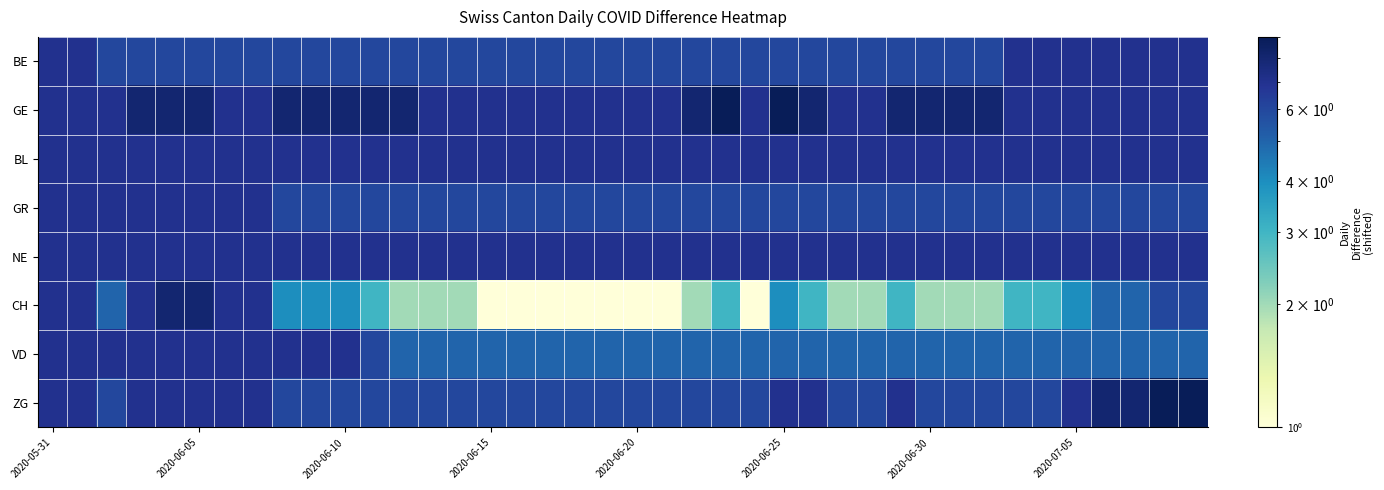

Reading right to left, list all the values displayed in this chart.

BE: 7	7	7	7	7	7	7	6	6	6	6	6	6	6	6	6	6	6	6	6	6	6	6	6	6	6	6	6	6	6	6	6	6	6	6	6	6	6	7	7
GE: 7	7	7	7	7	7	7	8	8	8	8	7	7	8	9	7	9	8	7	7	7	7	7	7	7	7	7	8	8	8	8	8	7	7	8	8	8	7	7	7
BL: 7	7	7	7	7	7	7	7	7	7	7	7	7	7	7	7	7	7	7	7	7	7	7	7	7	7	7	7	7	7	7	7	7	7	7	7	7	7	7	7
GR: 6	6	6	6	6	6	6	6	6	6	6	6	6	6	6	6	6	6	6	6	6	6	6	6	6	6	6	6	6	6	6	6	7	7	7	7	7	7	7	7
NE: 7	7	7	7	7	7	7	7	7	7	7	7	7	7	7	7	7	7	7	7	7	7	7	7	7	7	7	7	7	7	7	7	7	7	7	7	7	7	7	7
CH: 6	6	5	5	4	3	3	2	2	2	3	2	2	3	4	1	3	2	1	1	1	1	1	1	1	2	2	2	3	4	4	4	7	7	8	8	7	5	7	7
VD: 5	5	5	5	5	5	5	5	5	5	5	5	5	5	5	5	5	5	5	5	5	5	5	5	5	5	5	5	6	7	7	7	7	7	7	7	7	7	7	7
ZG: 9	9	8	8	7	6	6	6	6	6	7	6	6	7	7	6	6	6	6	6	6	6	6	6	6	6	6	6	6	6	6	6	7	7	7	7	7	6	7	7